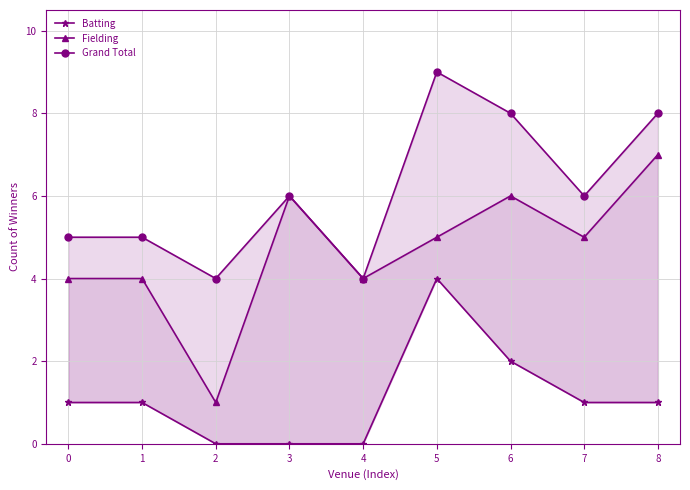

True or false: Batting has more than 0 points higher than both neighbors.

True